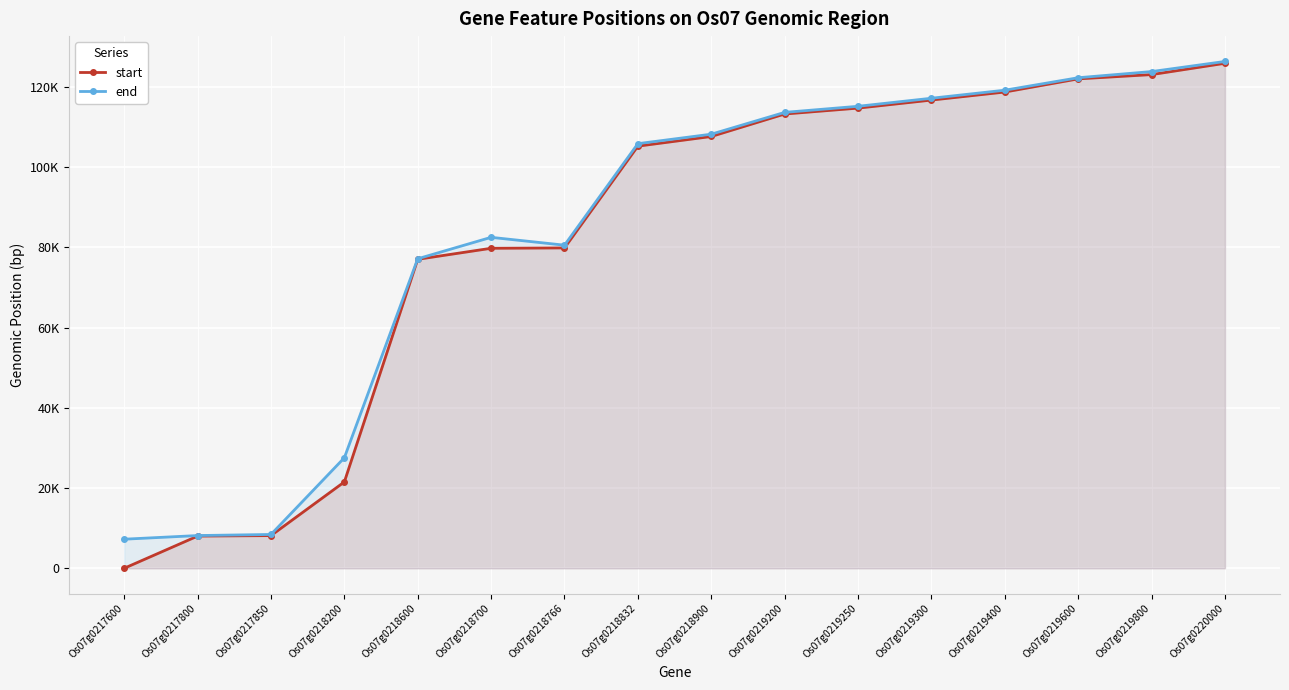

True or false: start and end intersect in this chart.

False